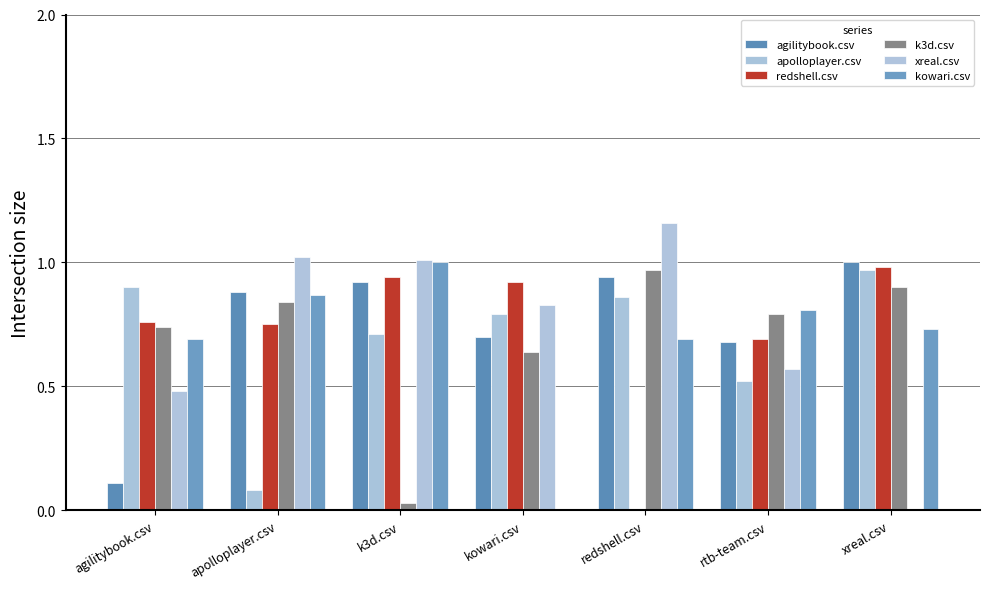

How many positive values does the kowari.csv series have?

6